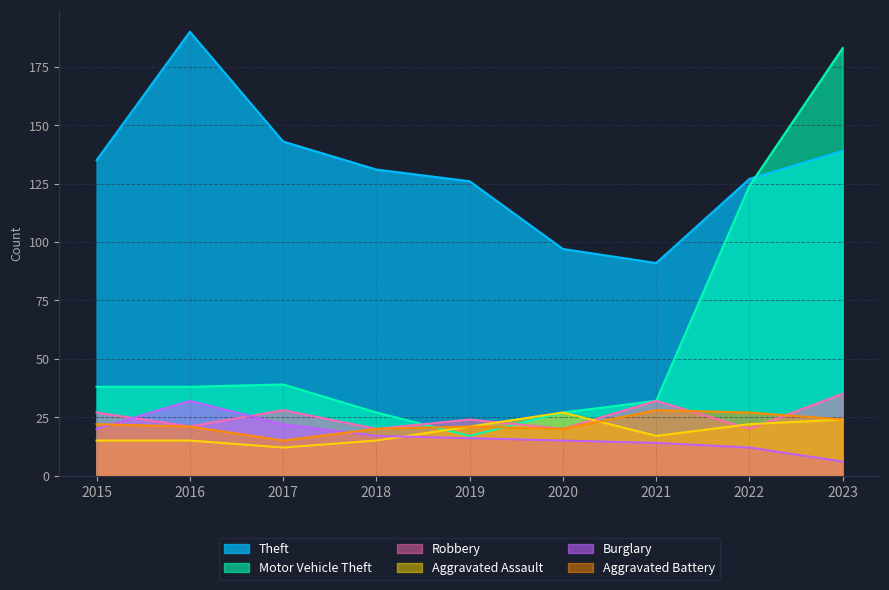

Does the chart display data point markers on the line(s)?

No